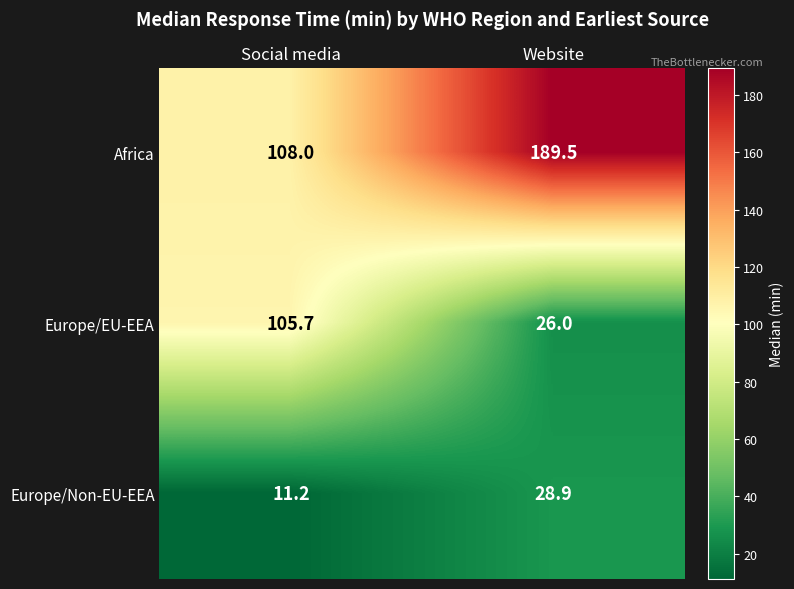

What is the sum of all Africa values?

297.5